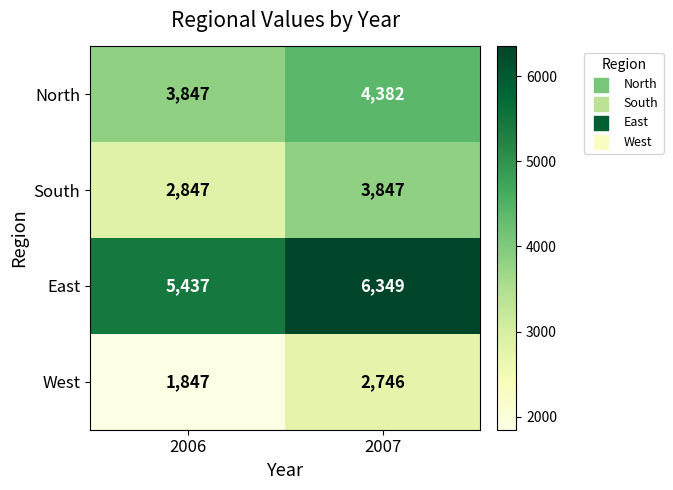

Which series has the largest range (max minus min)?

South